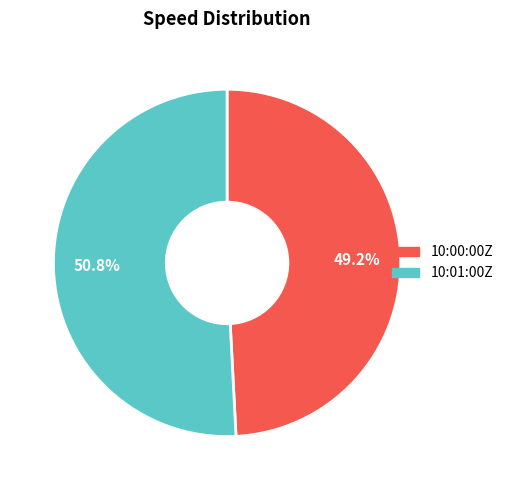

To the nearest percent, what is the average slice percentage?

50%